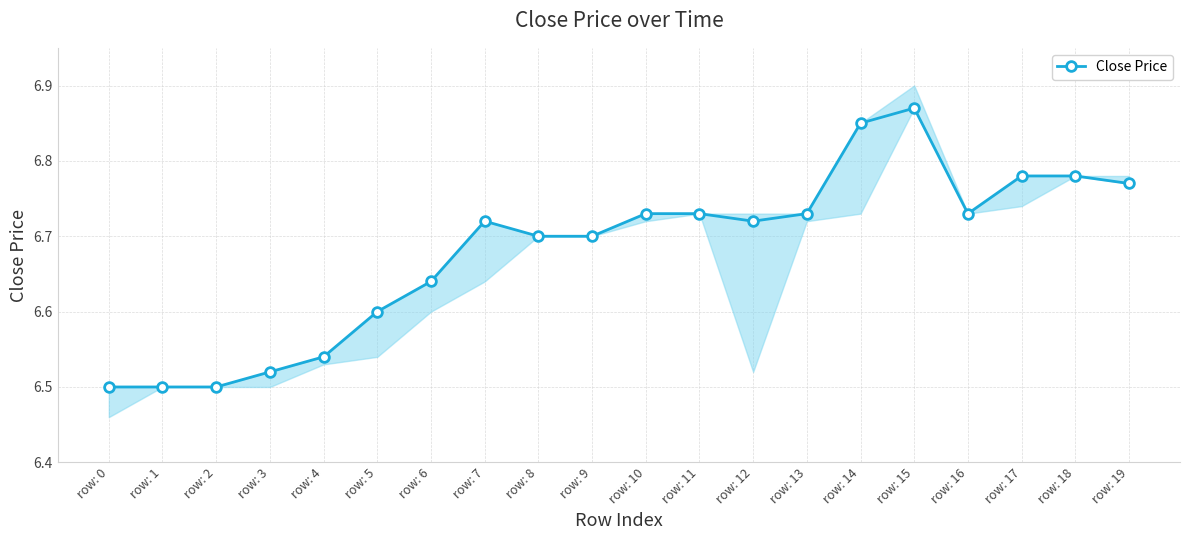

How many data points does each series have?

20